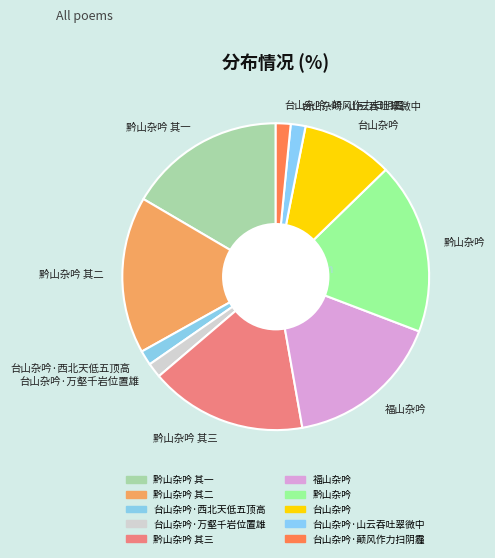

Is there a majority slice in this chart?

No